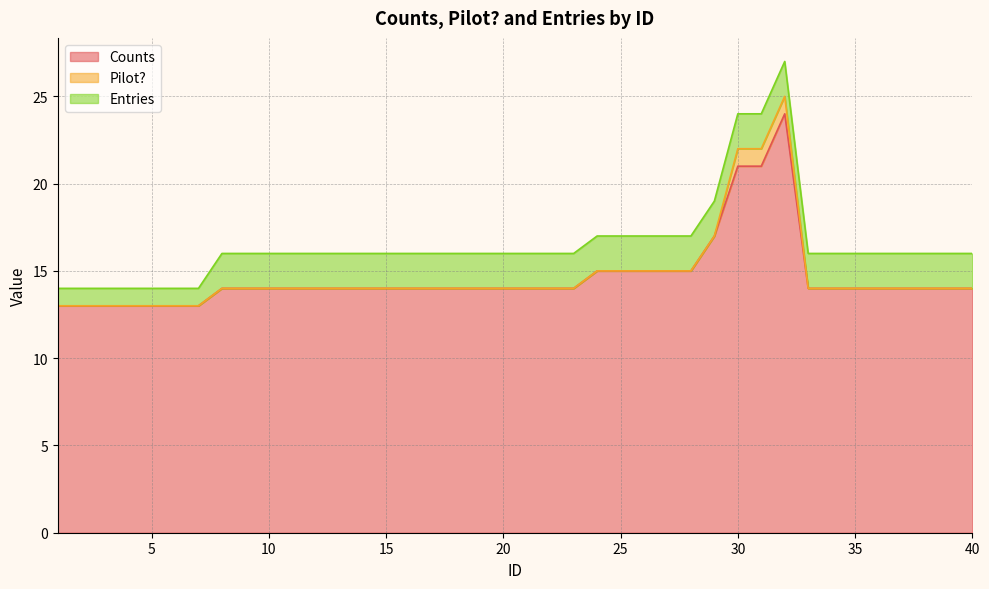

What is the total value across all series at 10?

16